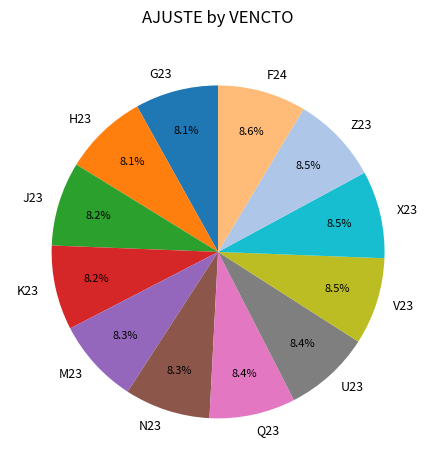

Approximately how many times larger is the value at N23 compared to V23?

1.0